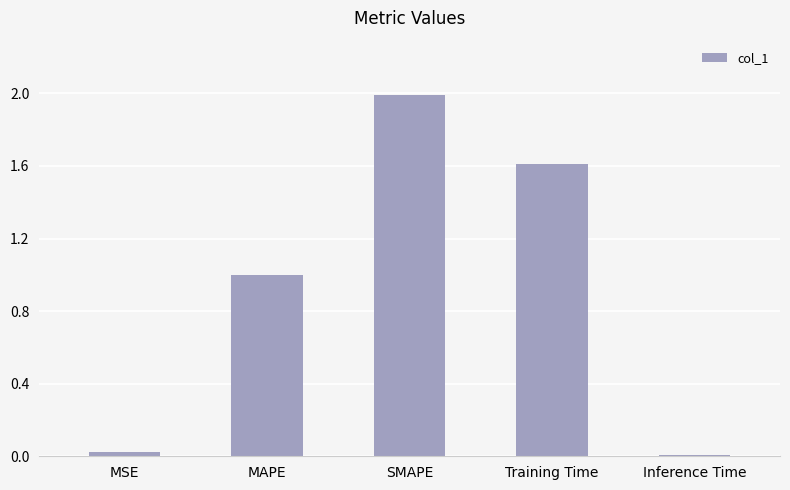

Are the bars horizontal?

No